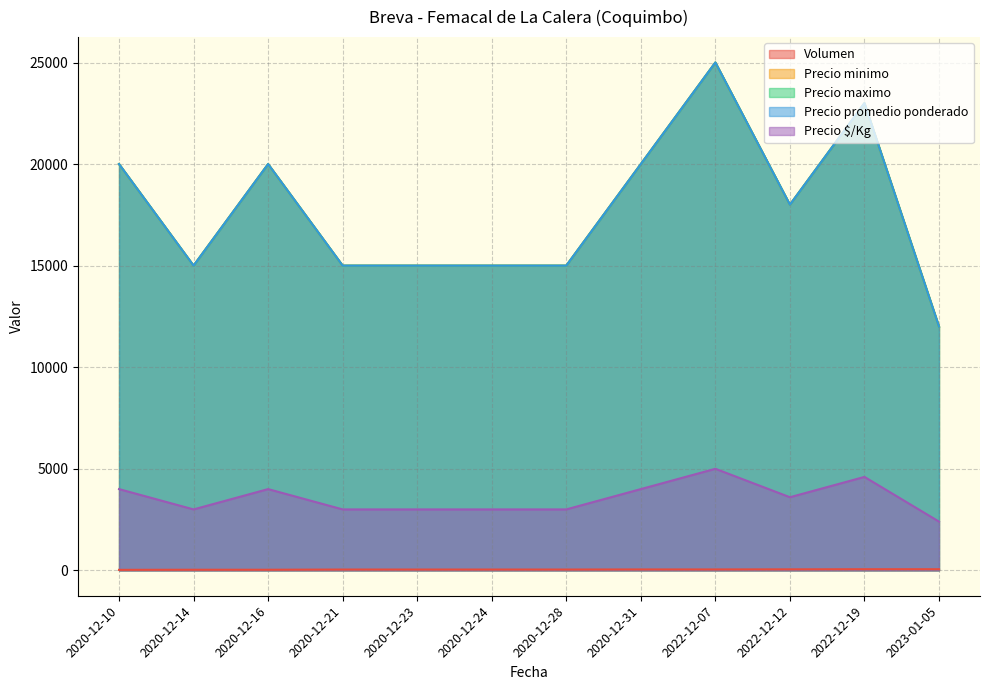

What is the sum of all Precio promedio ponderado values?

213000